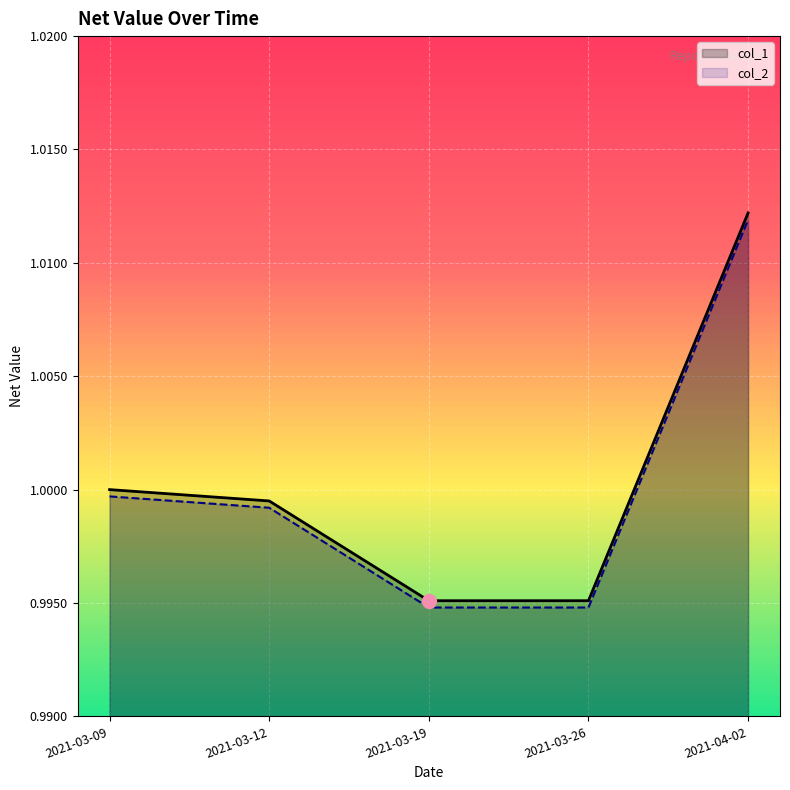

What is the sum of all col_1 values?

5.0